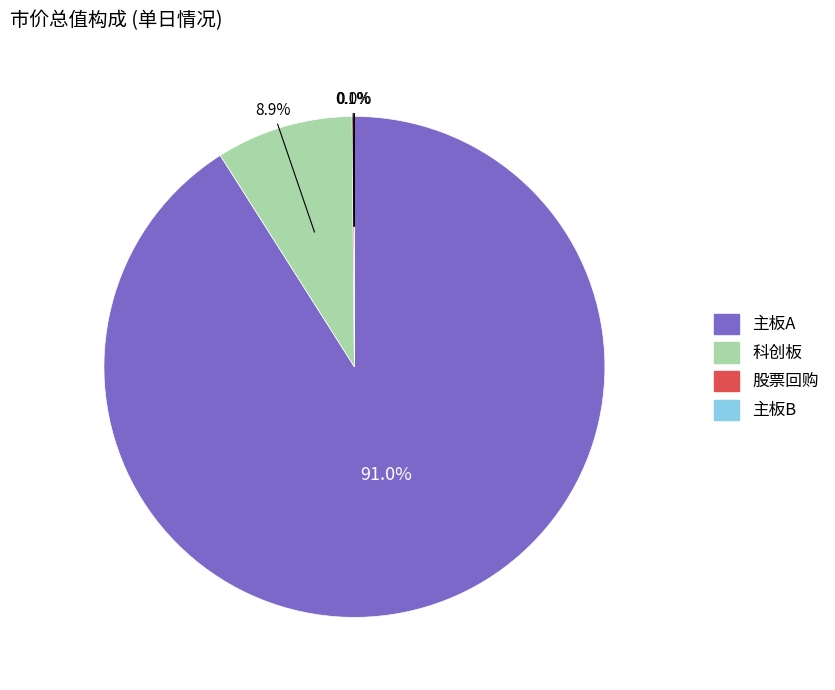

Which slice is the largest?

主板A